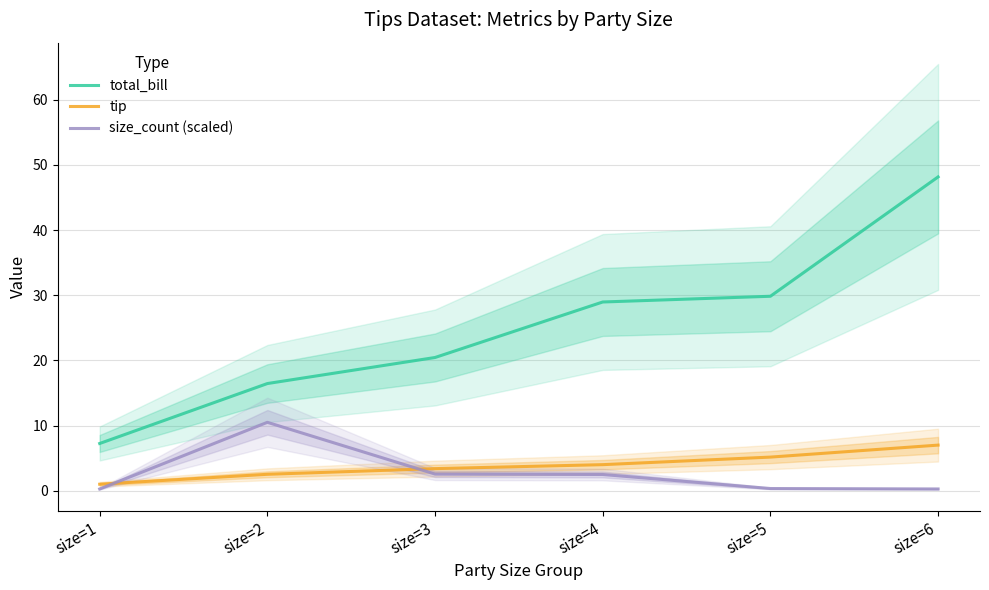

What is the highest value of the total_bill series?

48.2